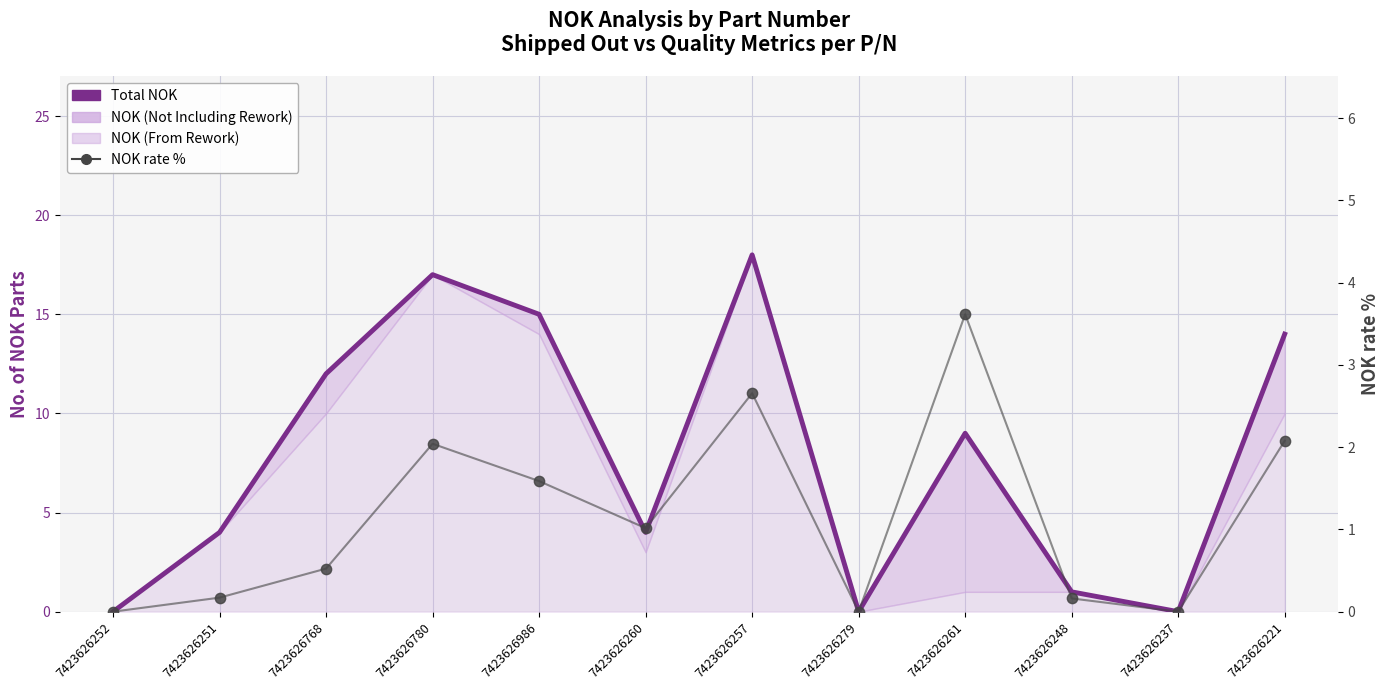

Which series has the widest spread of Y values?

Total NOK